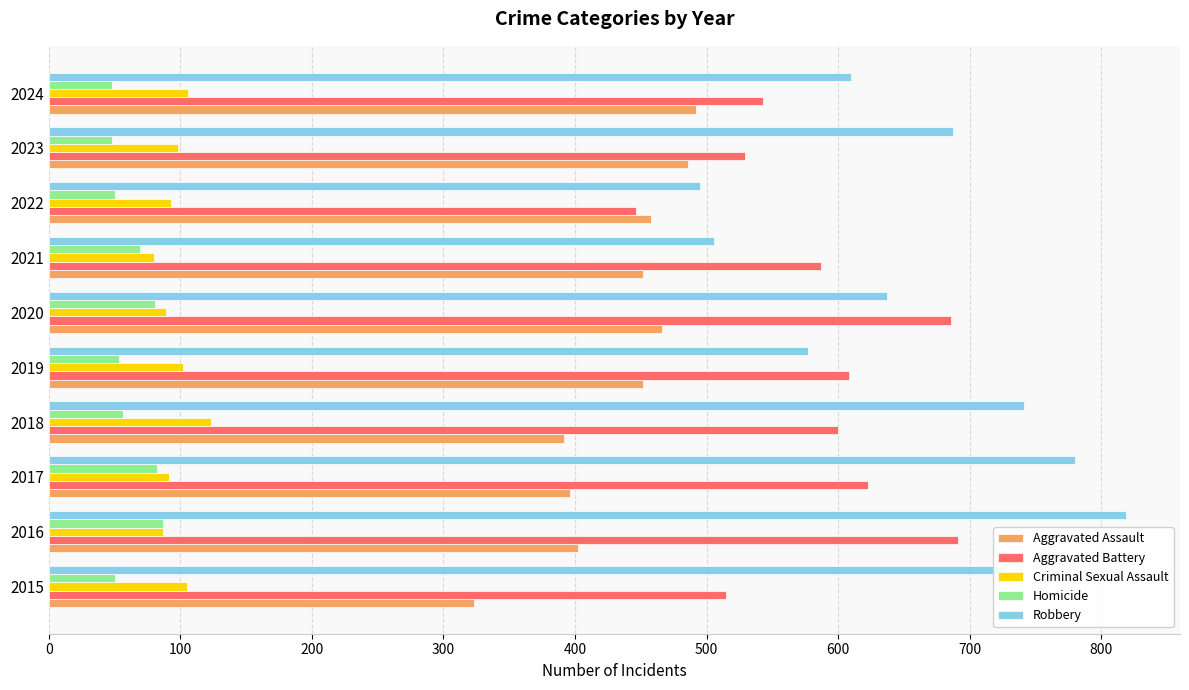

How many categories are shown in the chart?

10